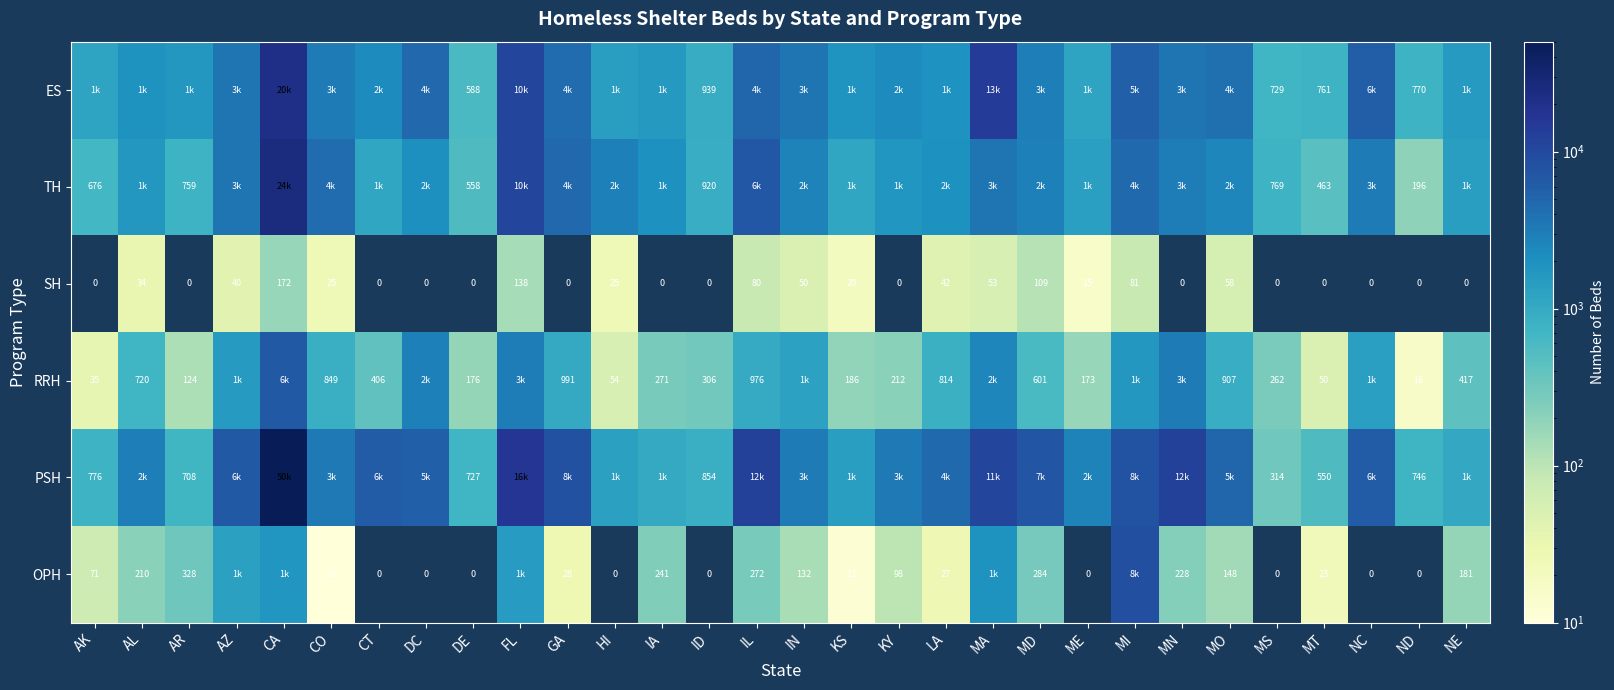

Which label corresponds to the smallest value in the chart?

AK